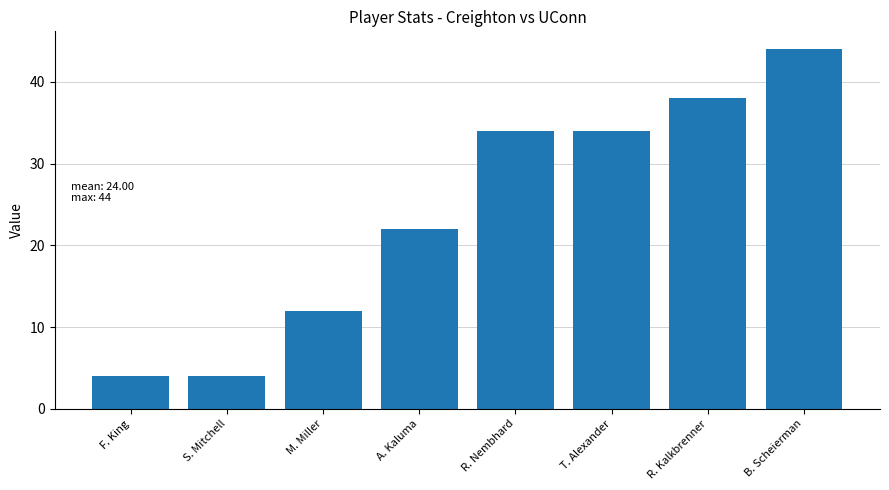

Where is the data nearest to the value 24?

A. Kaluma